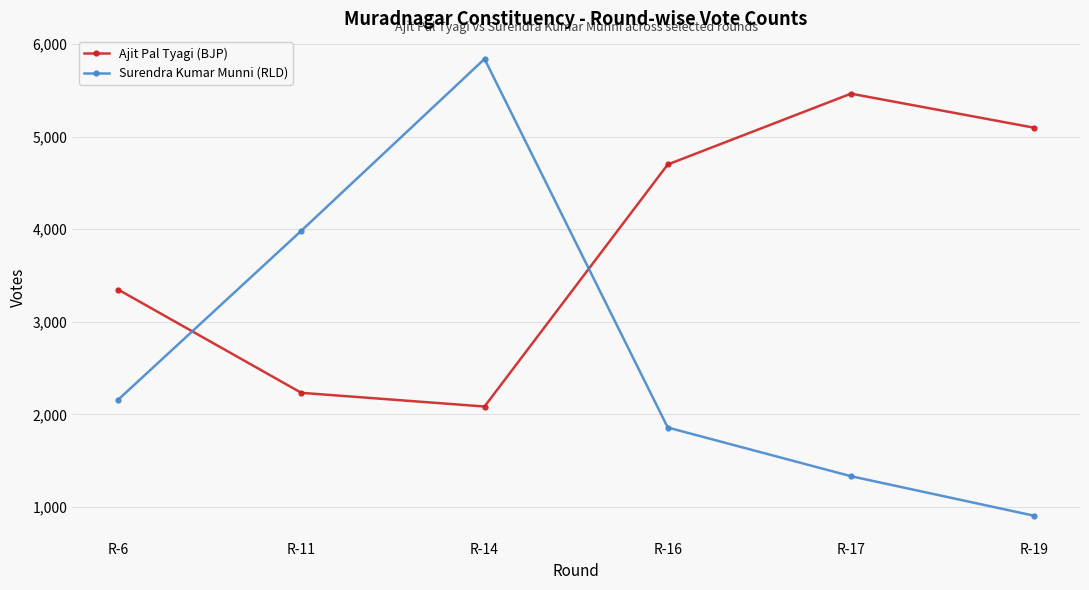

List the series in order of their overall mean, lowest first.

Surendra Kumar Munni (RLD), Ajit Pal Tyagi (BJP)